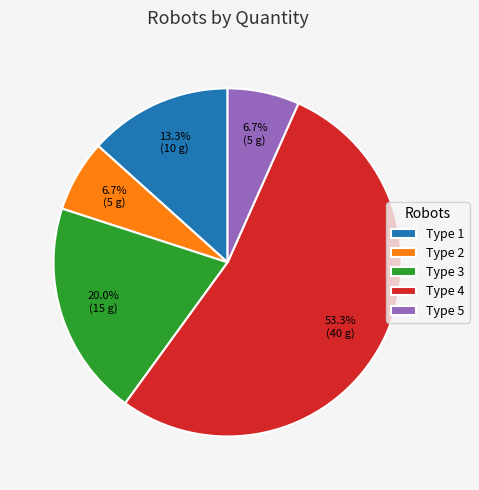

To the nearest percent, what is the combined percentage of Type 1 and Type 2?

20%